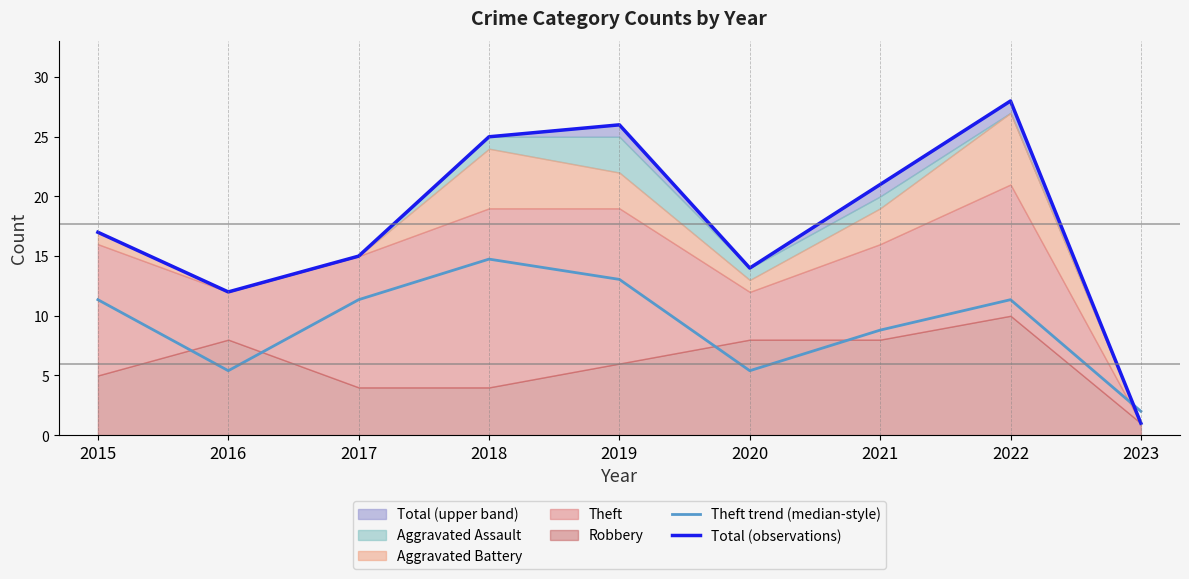

In Theft trend (median-style), how many points are higher than both neighbors (excluding endpoints)?

2